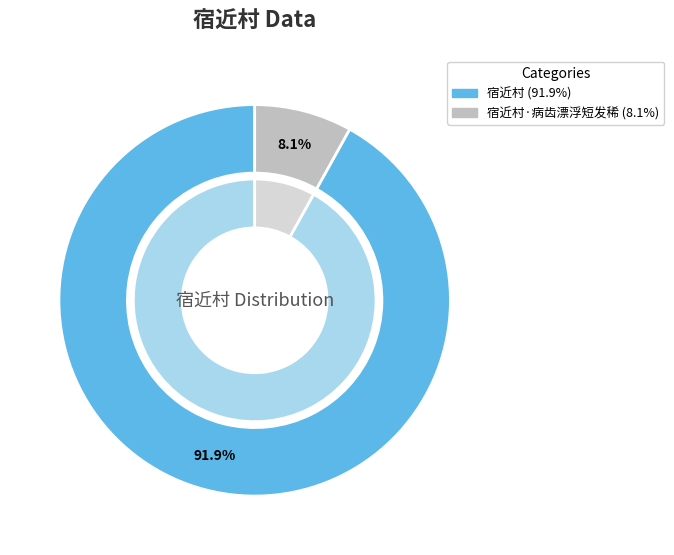

Combined, do 宿近村 and 宿近村·病齿漂浮短发稀 account for over 50%?

Yes